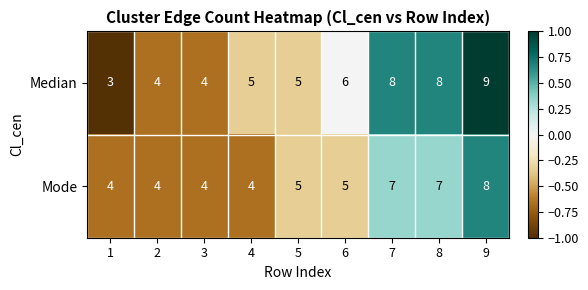

Reading right to left, transcribe all the data shown in this chart.

Median: 9=9	8=8	7=8	6=6	5=5	4=5	3=4	2=4	1=3
Mode: 9=8	8=7	7=7	6=5	5=5	4=4	3=4	2=4	1=4